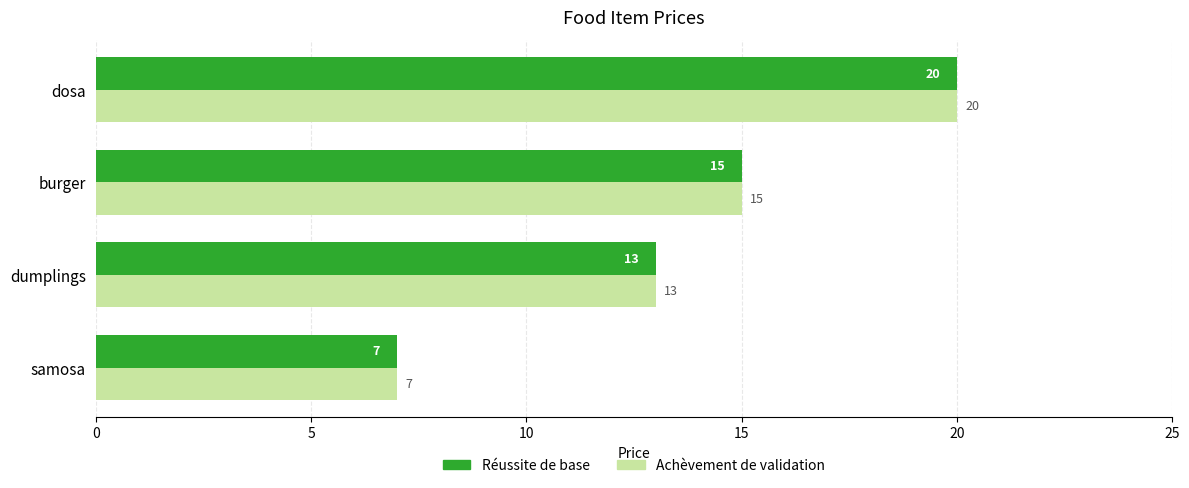

List the labels in order of Achèvement de validation value, smallest first.

samosa, dumplings, burger, dosa